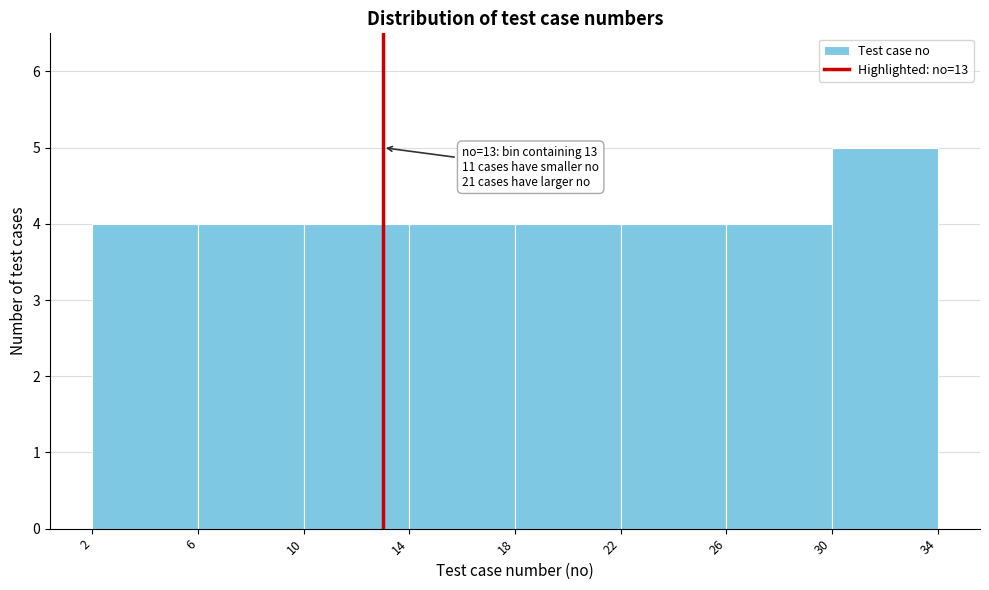

Over which range of the x-axis is the bar tallest?

30 to 34